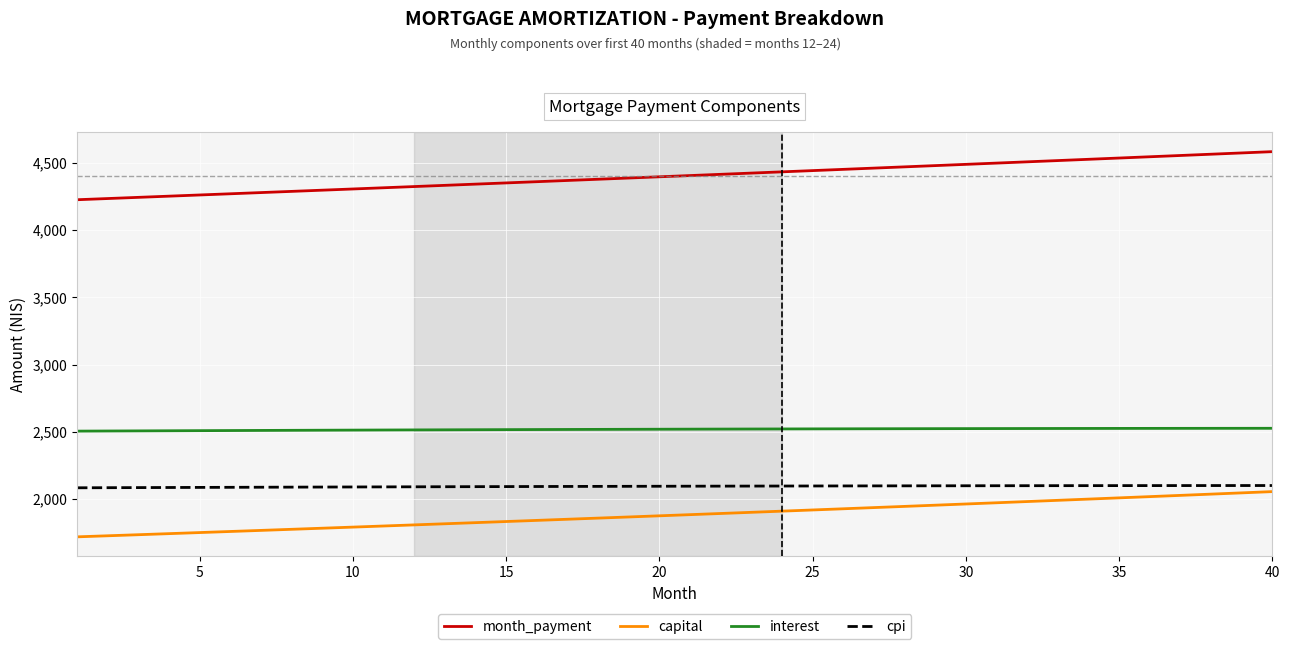

What is the minimum value shown in the chart?

1719.6